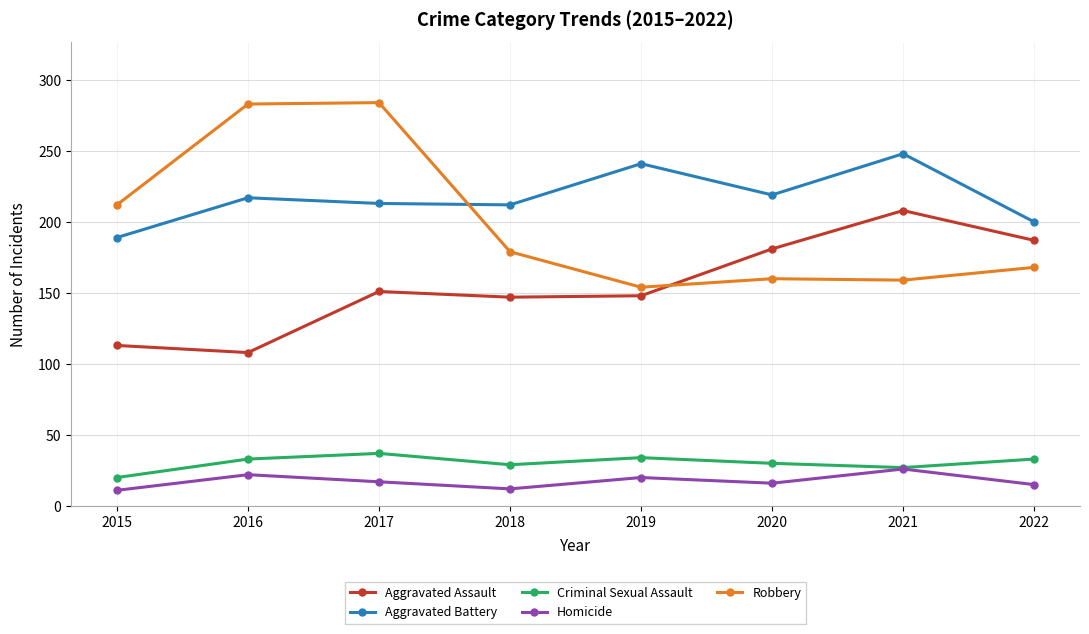

True or false: Aggravated Assault has a value of 152 at 2015.

False